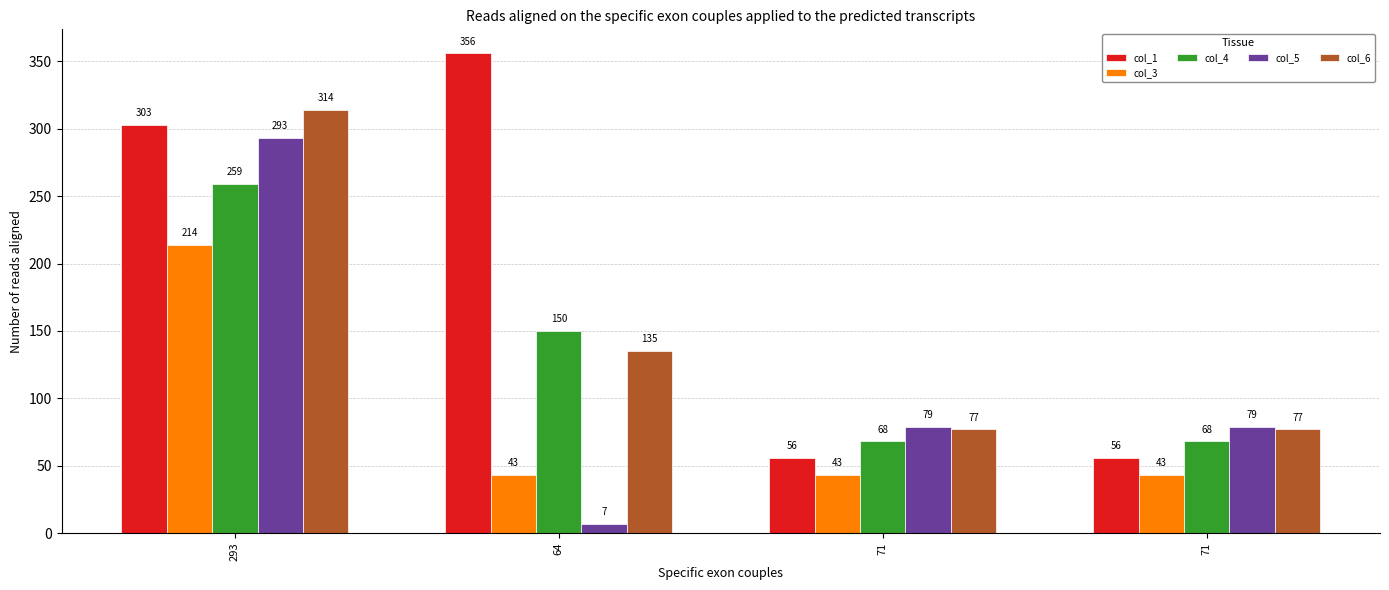

The value of col_6 at 71 is 115. True or false?

False